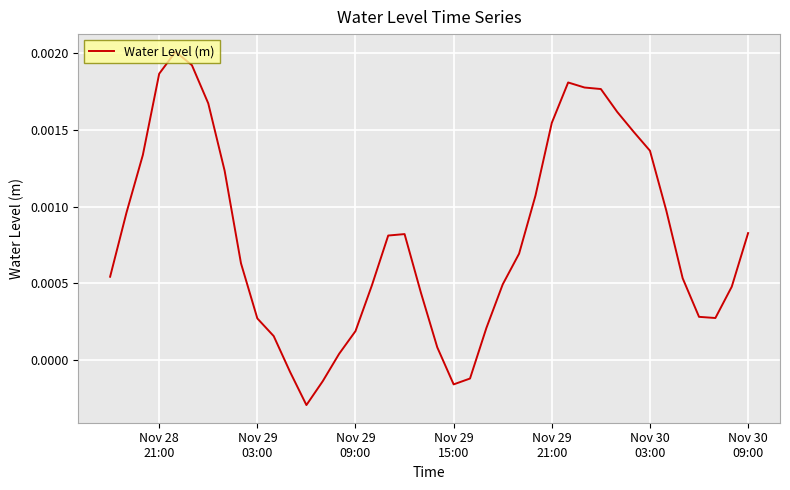

How many values exceed 0?

35